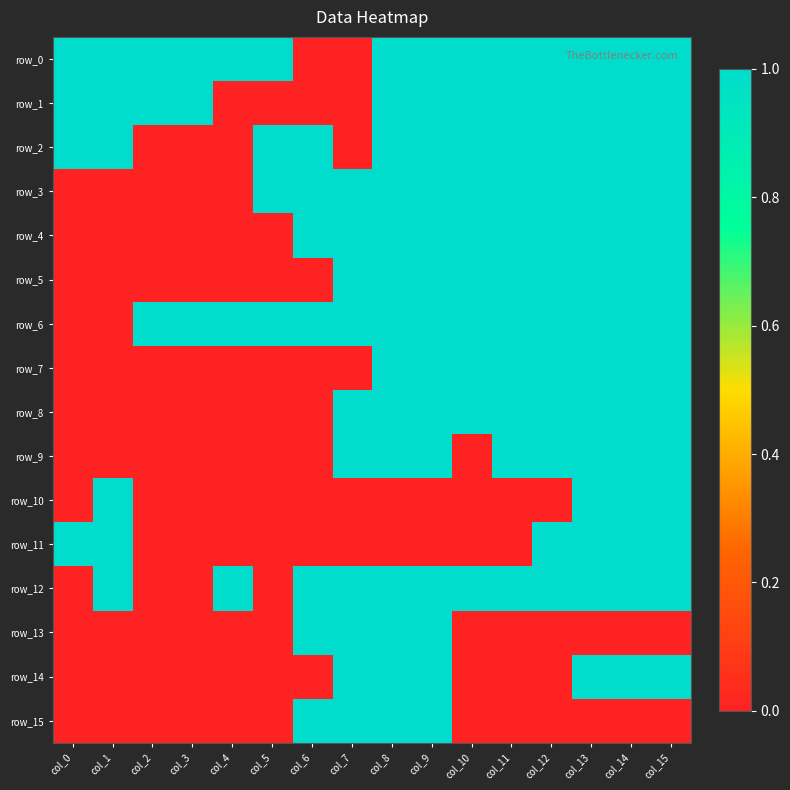

What is the difference between the maximum and minimum values in the row_9 series?

1